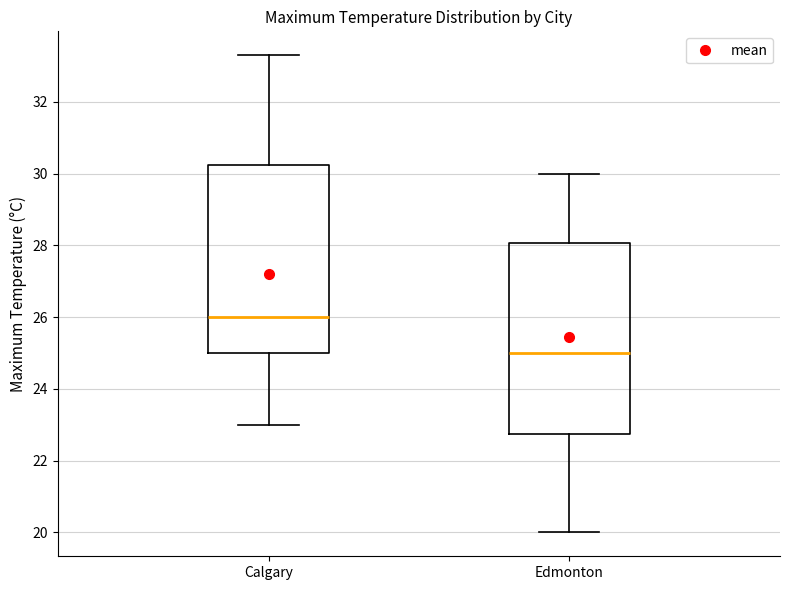

Reading left to right, transcribe this box plot: for each box, give where its median line is, the range the box spans, and where its two whiskers end, as read against the y-axis. The values are not printed on the chart, so give them approximately, as read against the axis.

Calgary: median 26.0, box 25.0 to 30.2, whiskers 23.0 to 33.4
Edmonton: median 25.0, box 22.8 to 28.0, whiskers 20.0 to 30.0